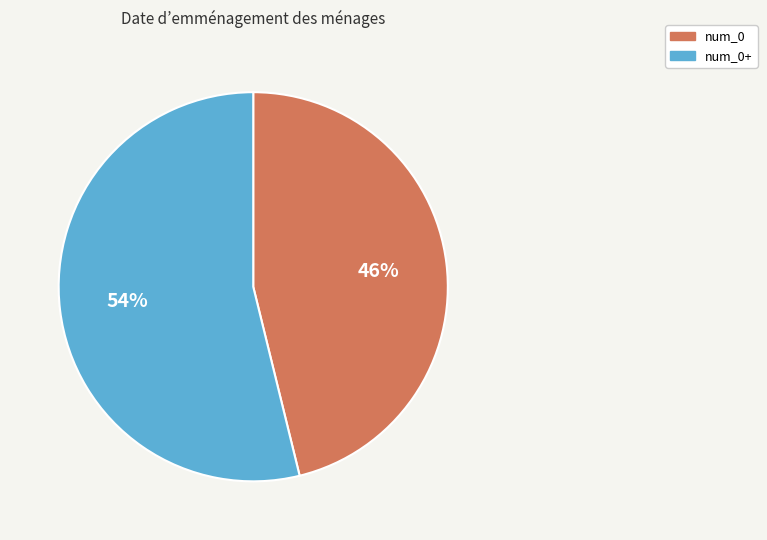

Do num_0+ and num_0 together represent more than half of the pie?

Yes